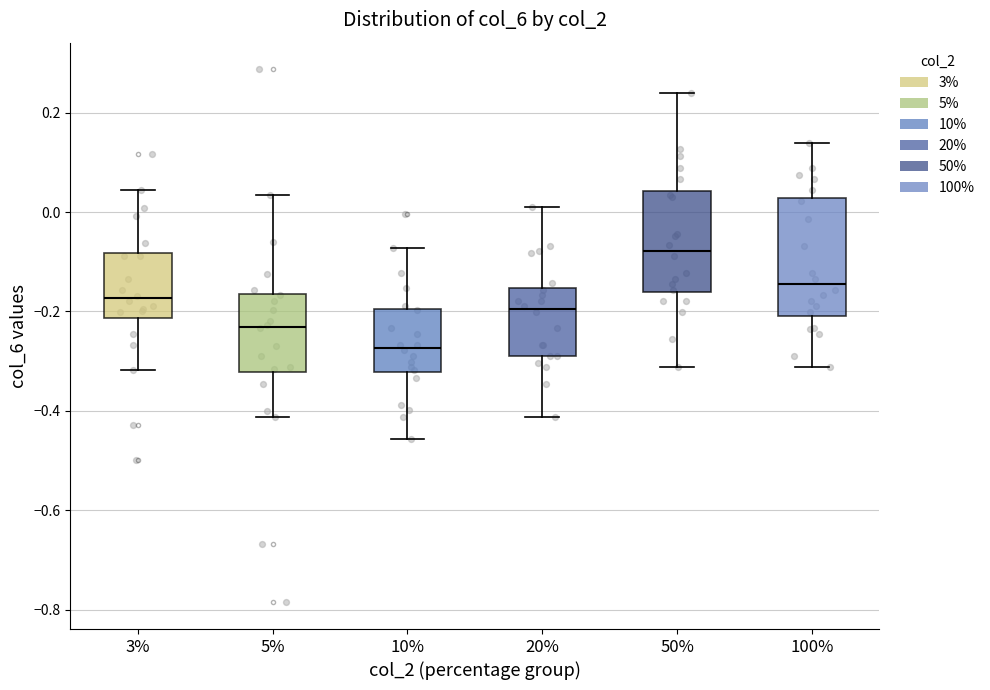

Reading left to right, transcribe this box plot: for each box, give where its median line is, the range the box spans, and where its two whiskers end, as read against the y-axis. The values are not printed on the chart, so give them approximately, as read against the axis.

3%: median -0.18, box -0.22 to -0.08, whiskers -0.32 to 0.04
5%: median -0.24, box -0.32 to -0.16, whiskers -0.42 to 0.04
10%: median -0.28, box -0.32 to -0.20, whiskers -0.46 to -0.08
20%: median -0.20, box -0.28 to -0.16, whiskers -0.42 to 0.02
50%: median -0.08, box -0.16 to 0.04, whiskers -0.32 to 0.24
100%: median -0.14, box -0.20 to 0.02, whiskers -0.32 to 0.14